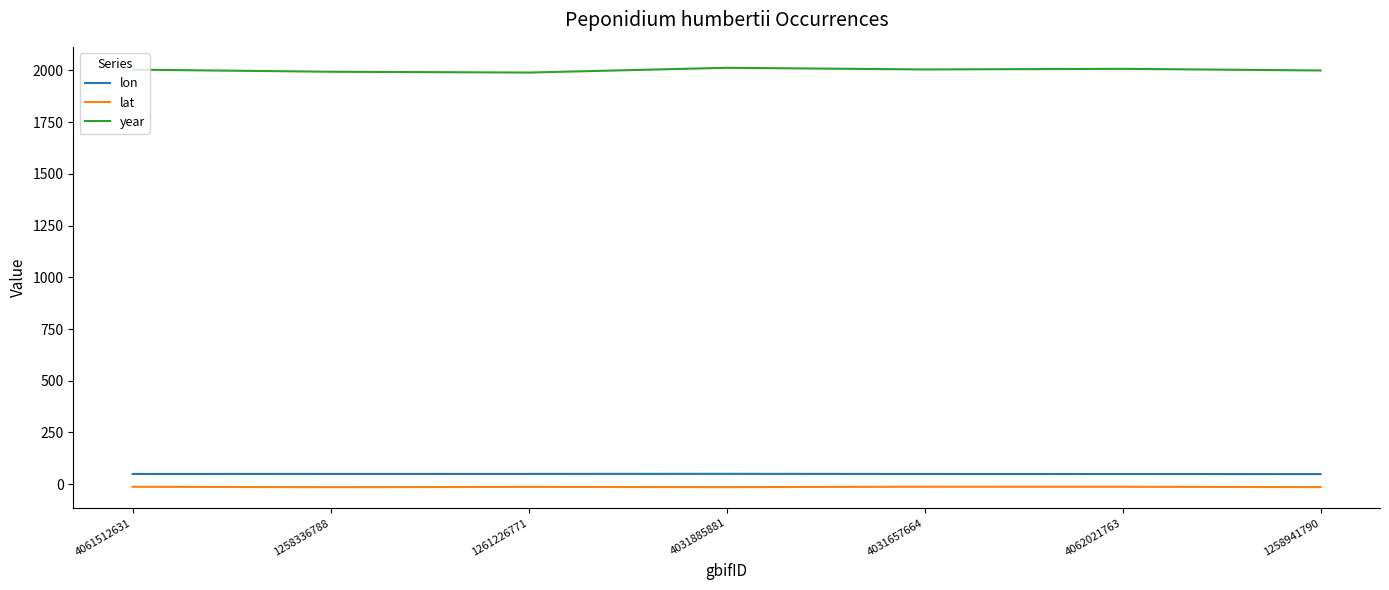

What is the lowest value of the year series?

1990.0